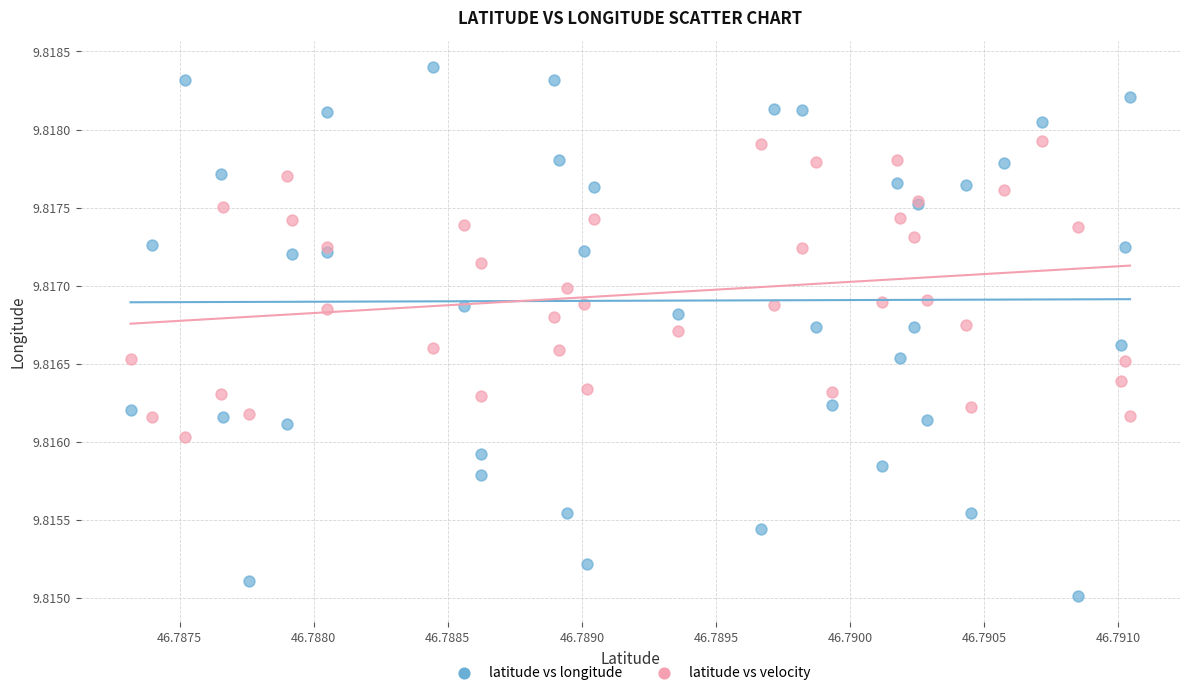

Which series contains the lowest Y value?

latitude vs longitude